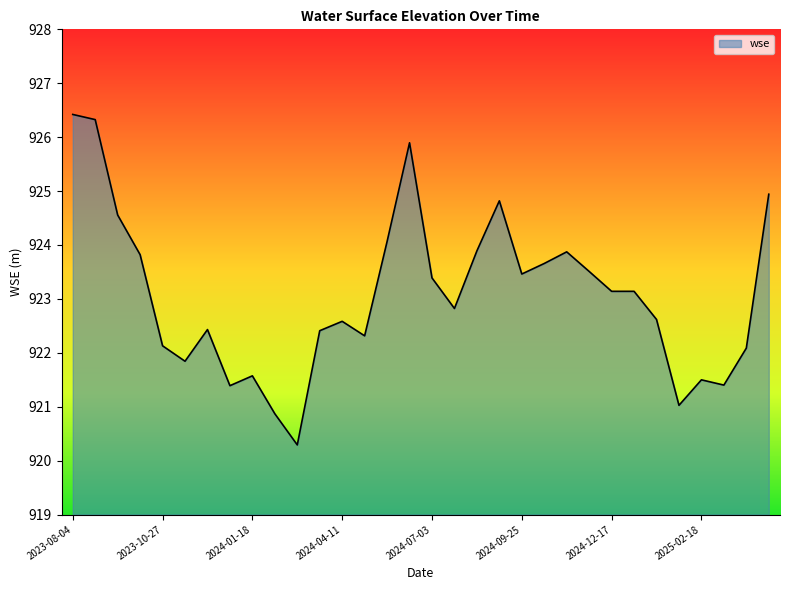

What is the difference between the maximum and minimum values?

6.1